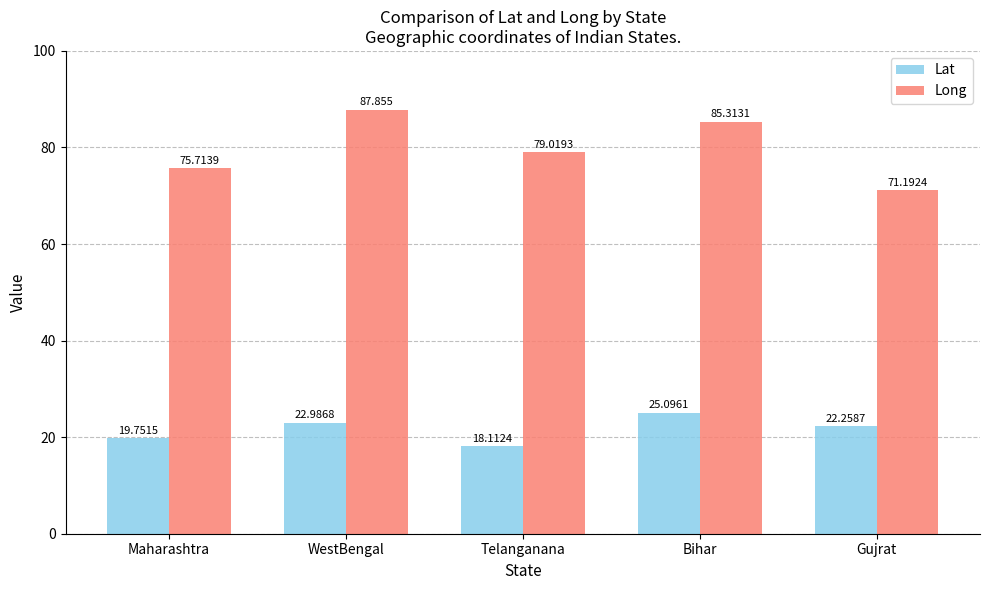

What is the label of the 1st bar from the left?

Maharashtra